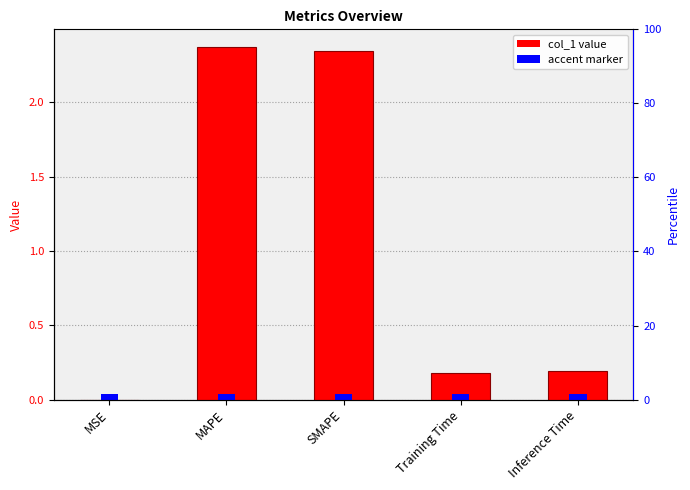

What is the average value?

1.0